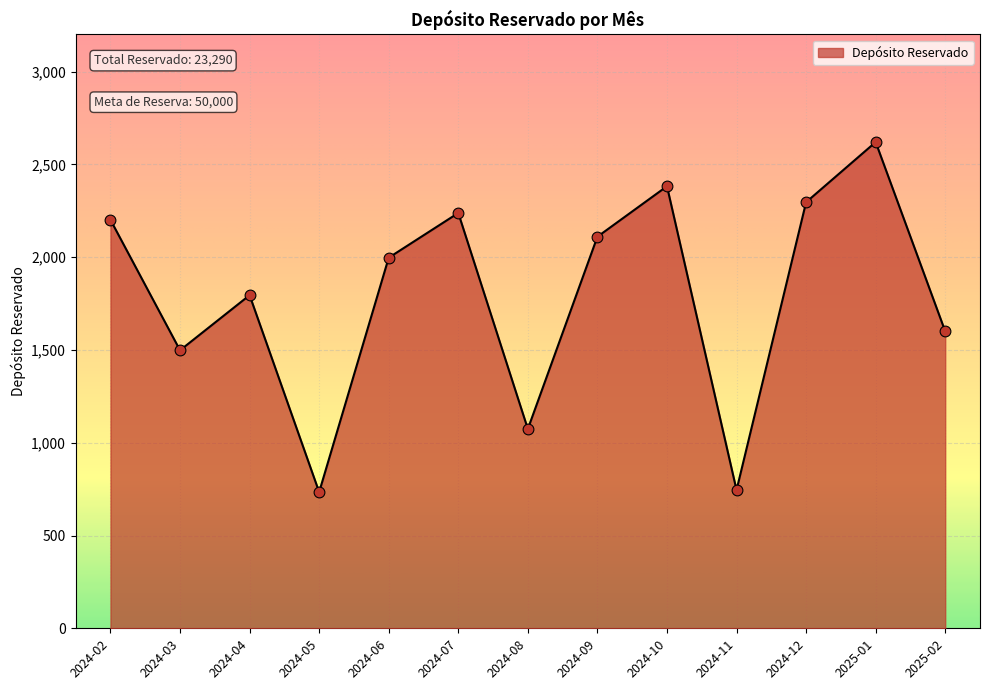

What is the ratio of the value at 2024-06 to the value at 2024-03?

1.3